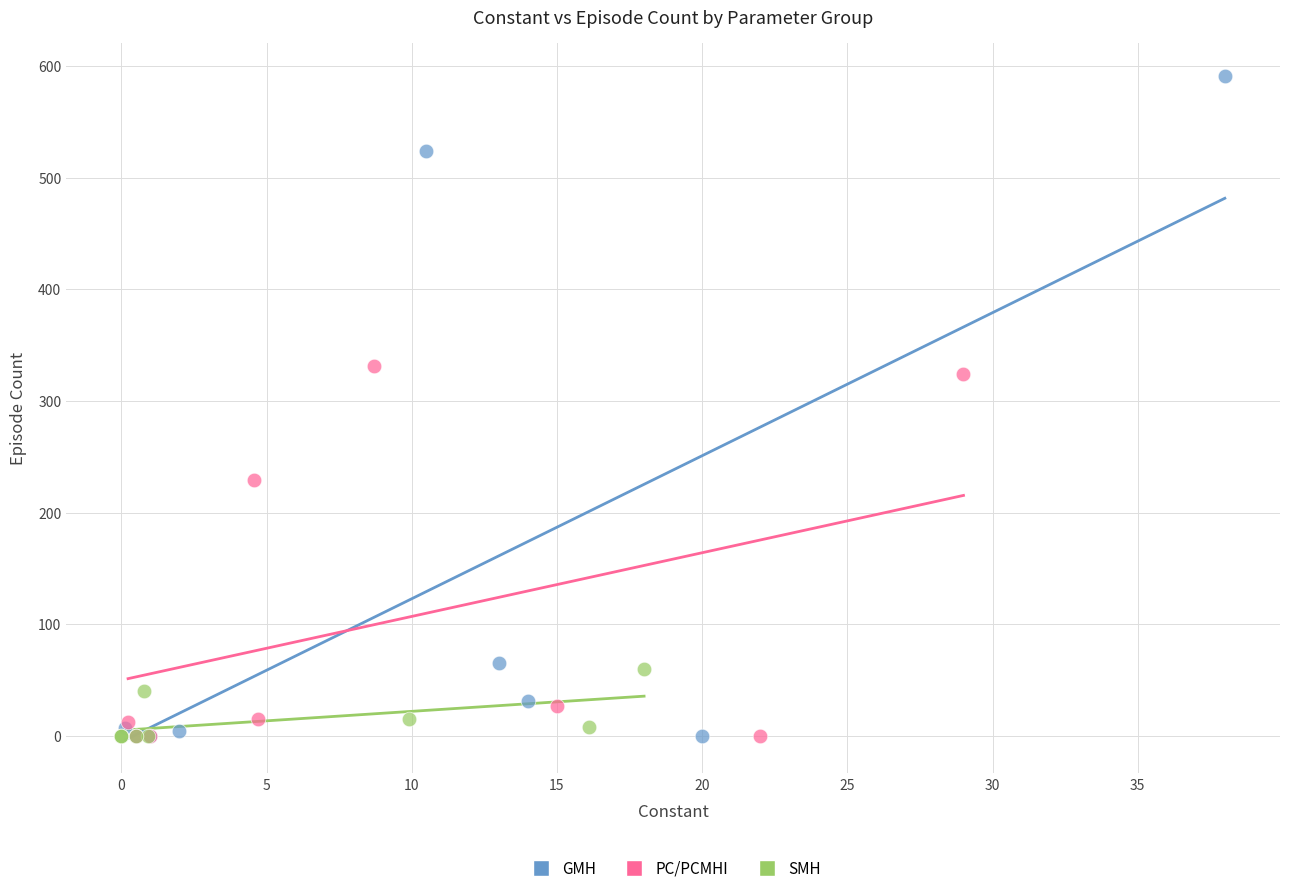

Which series has the largest Y range (max minus min)?

GMH